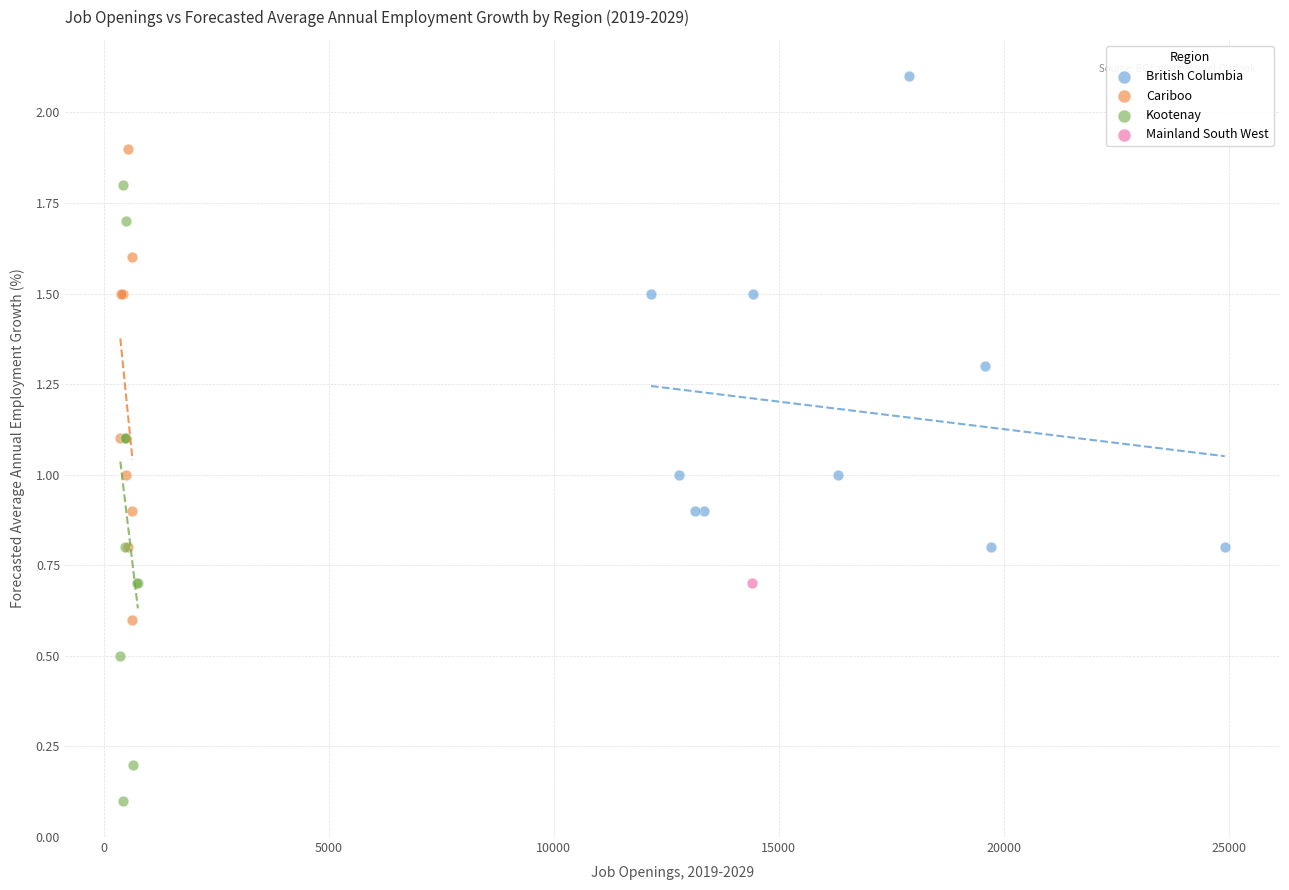

Which series reaches the maximum Y coordinate?

British Columbia